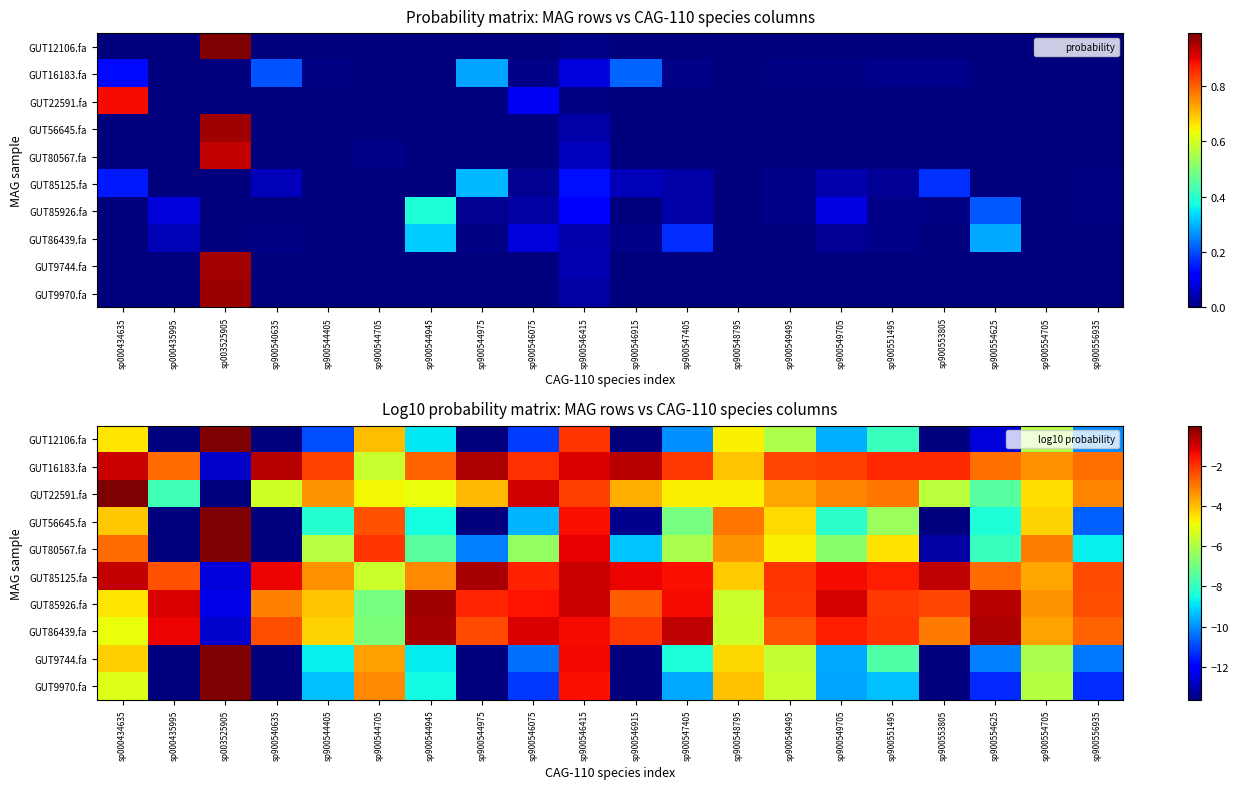

Rank the categories by GUT85926.fa value from highest to lowest.

sp900544945, sp900554625, sp900546415, sp900549705, sp000435995, sp900547405, sp900546075, sp900544975, sp900549495, sp900551495, sp900553805, sp900556935, sp900546915, sp900540635, sp900554705, sp900544405, sp000434635, sp900548795, sp900544705, sp003525905